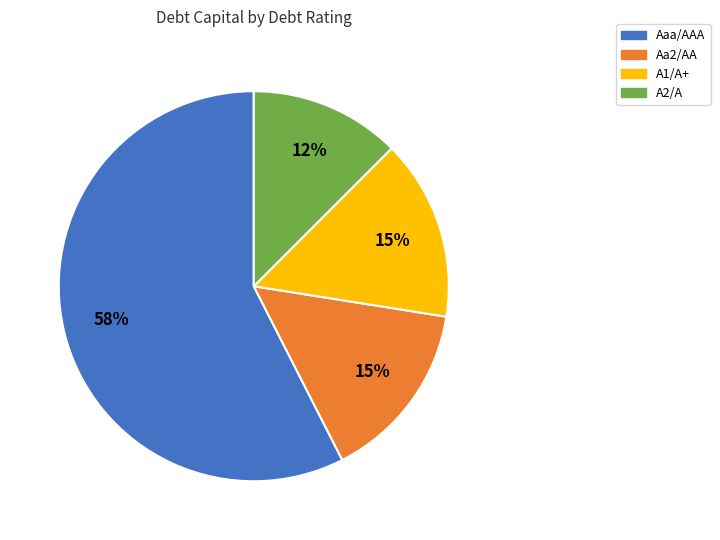

Which slice is the smallest?

A2/A